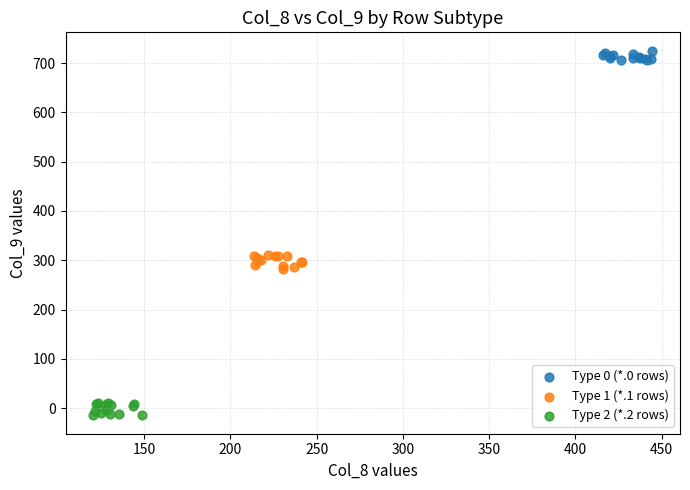

Which series reaches the maximum Y coordinate?

Type 0 (*.0 rows)